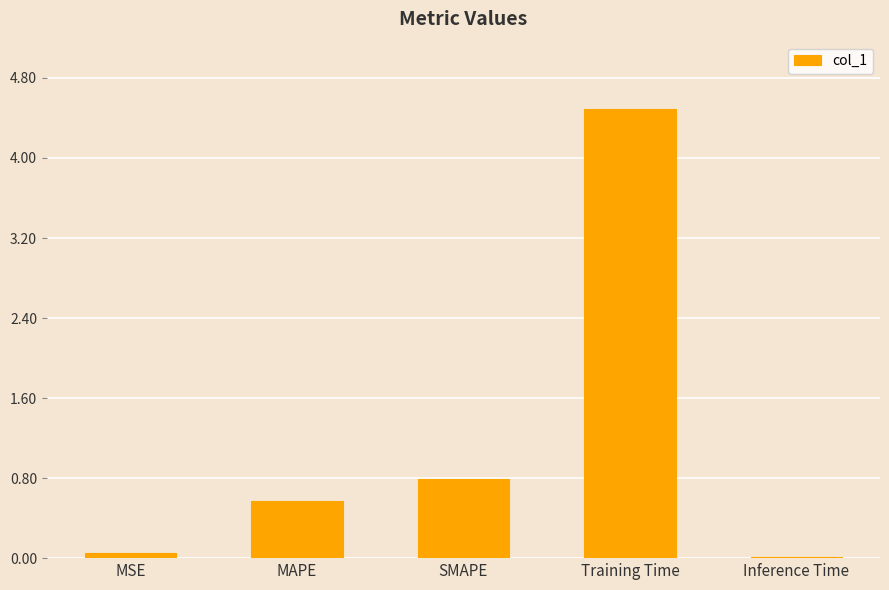

How many bars are there in total?

5